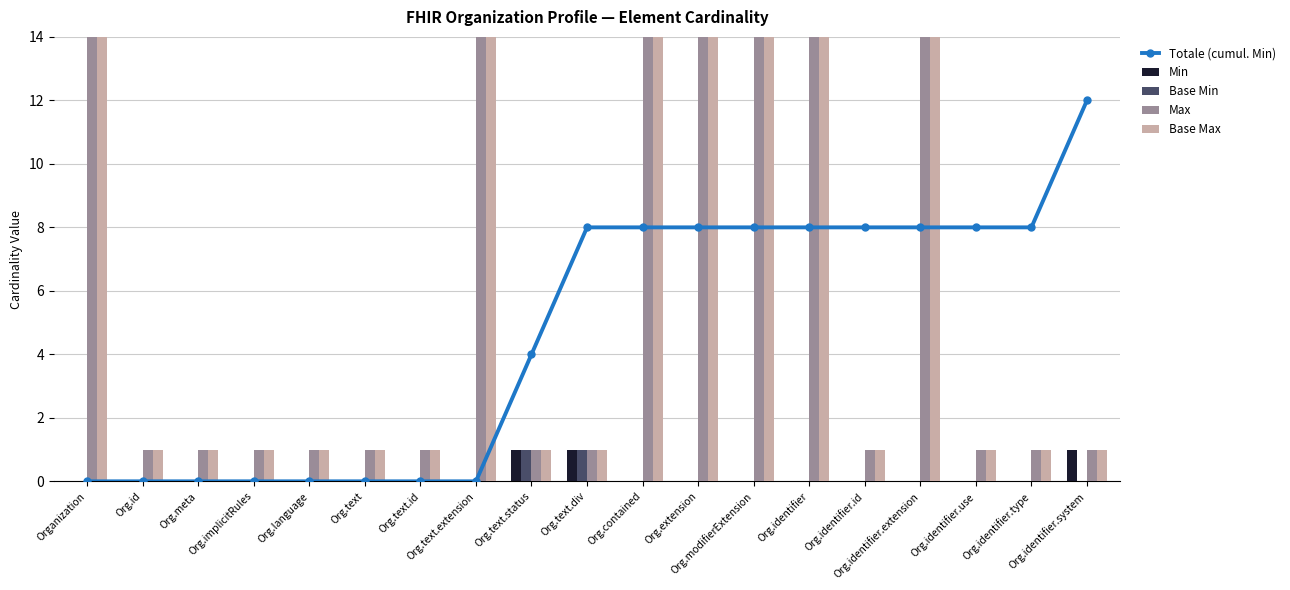

What is the label of the 16th bar from the right?

Org.implicitRules